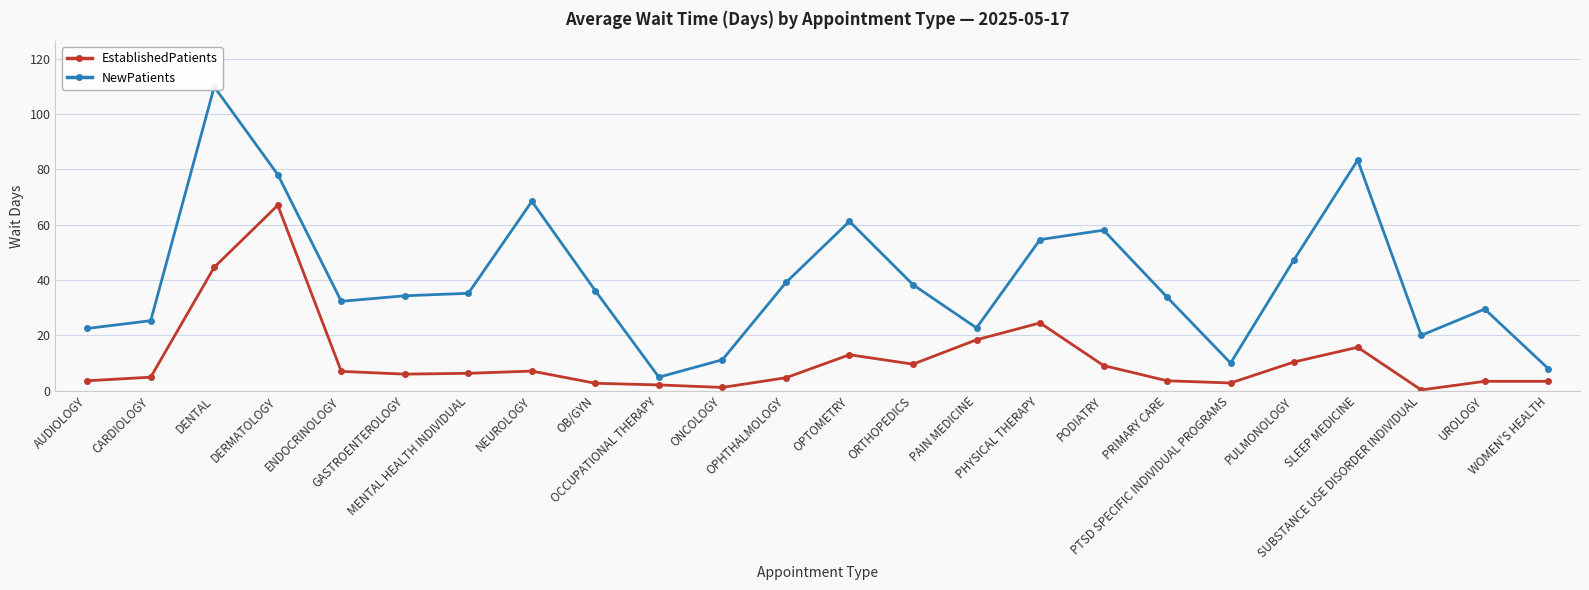

What is the sum of all EstablishedPatients values?

271.4